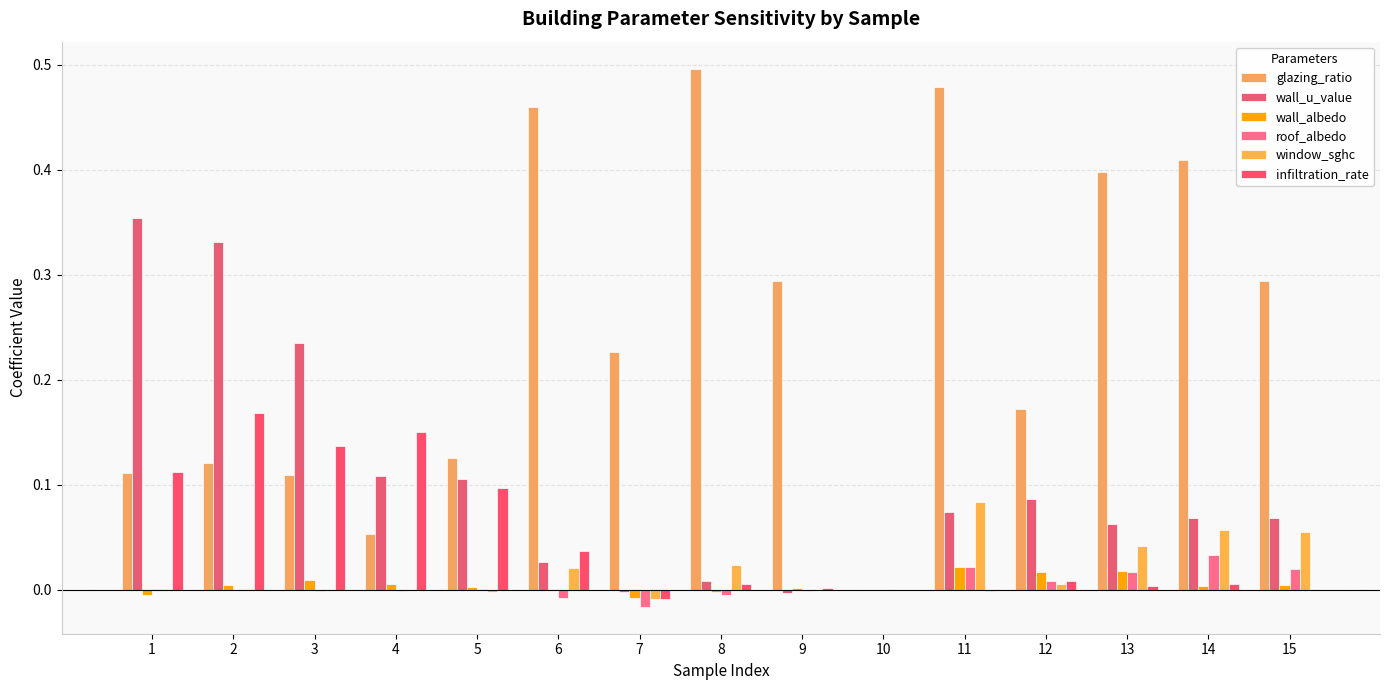

Which category has the lowest value in the glazing_ratio series?

10